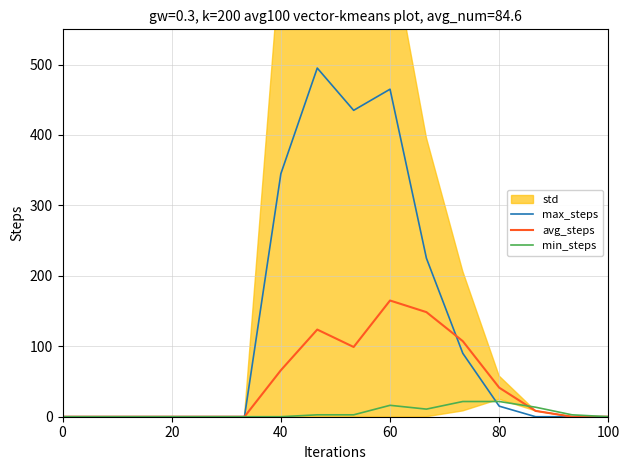

What is the maximum value for max_steps?

495.0